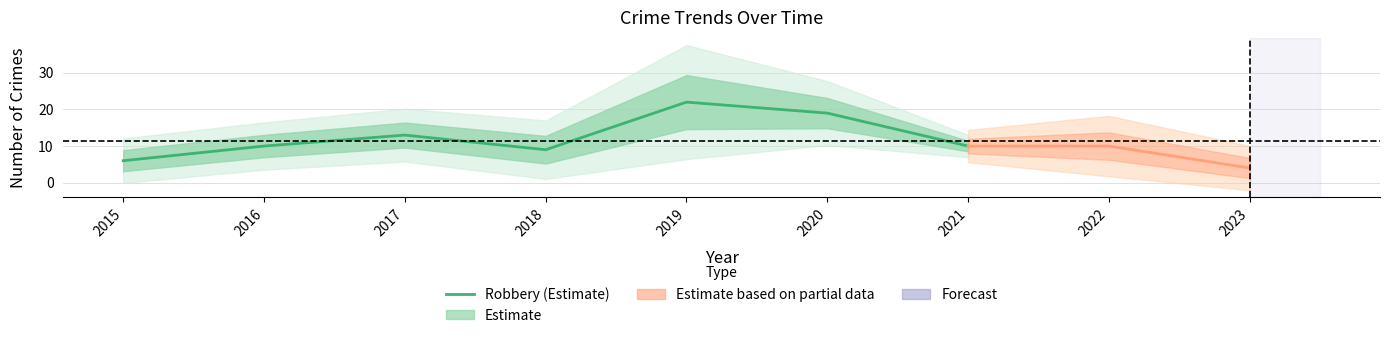

List the labels in order of value, largest first.

2019, 2020, 2017, 2016, 2021, 2018, 2015